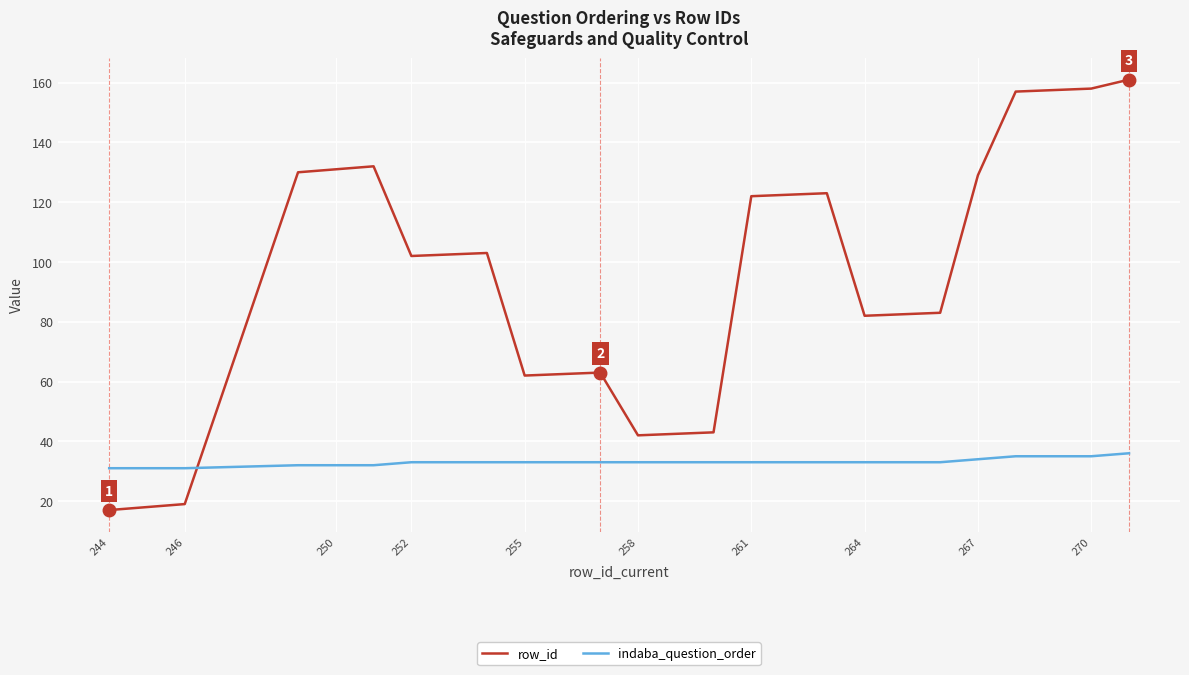

How many intersections are there between row_id and indaba_question_order?

1